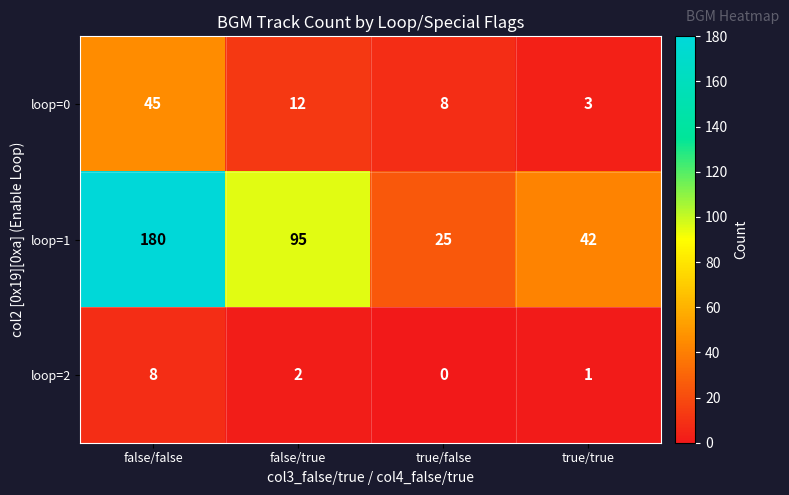

The value of loop=2 at false/false is 11. True or false?

False